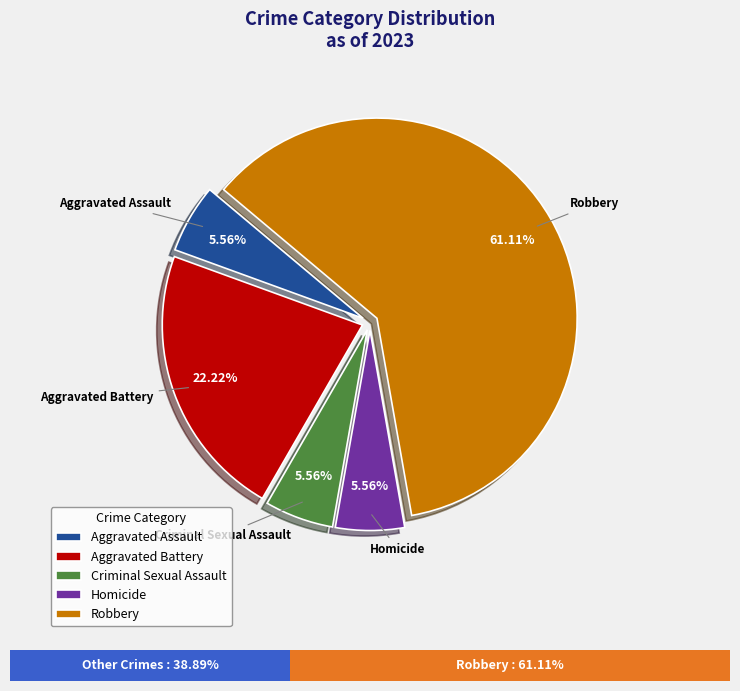

How much of the chart is everything except Robbery?

38.9%